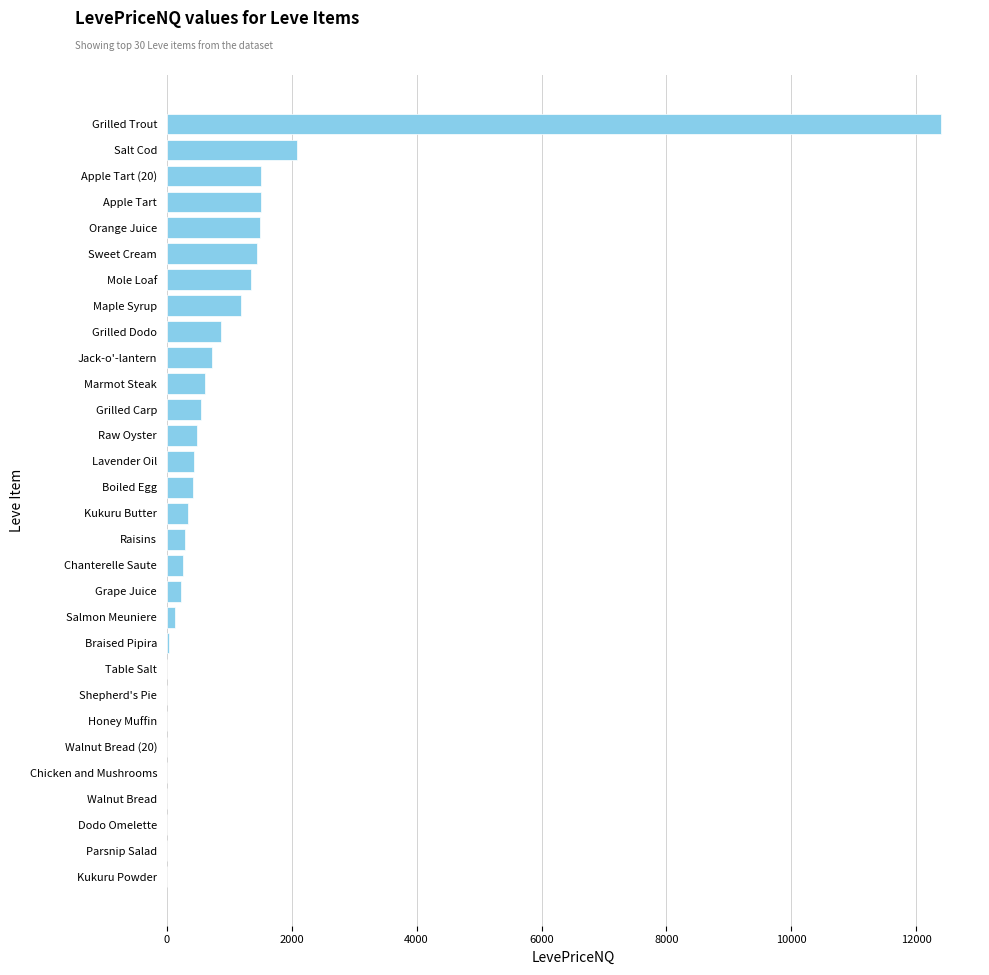

How many data points does each series have?

30